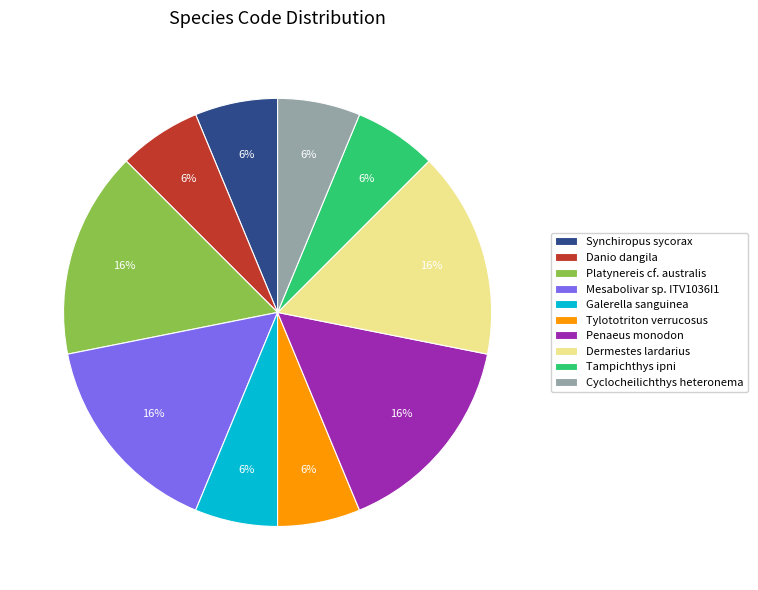

To the nearest percent, what portion does Tampichthys ipni represent?

6%